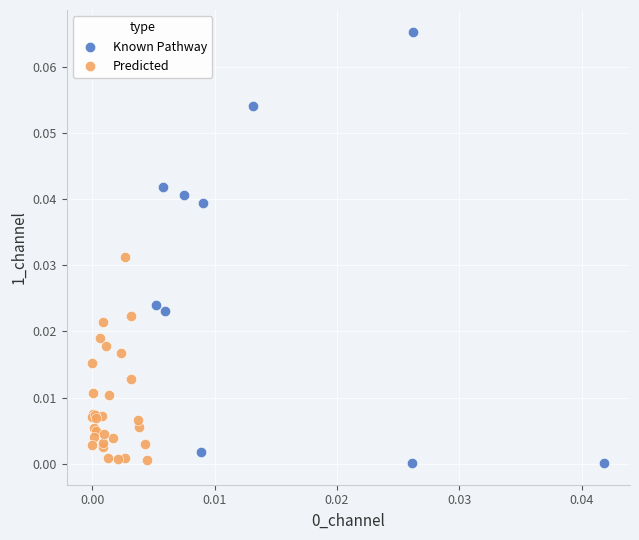

Which series contains the highest Y value?

Known Pathway